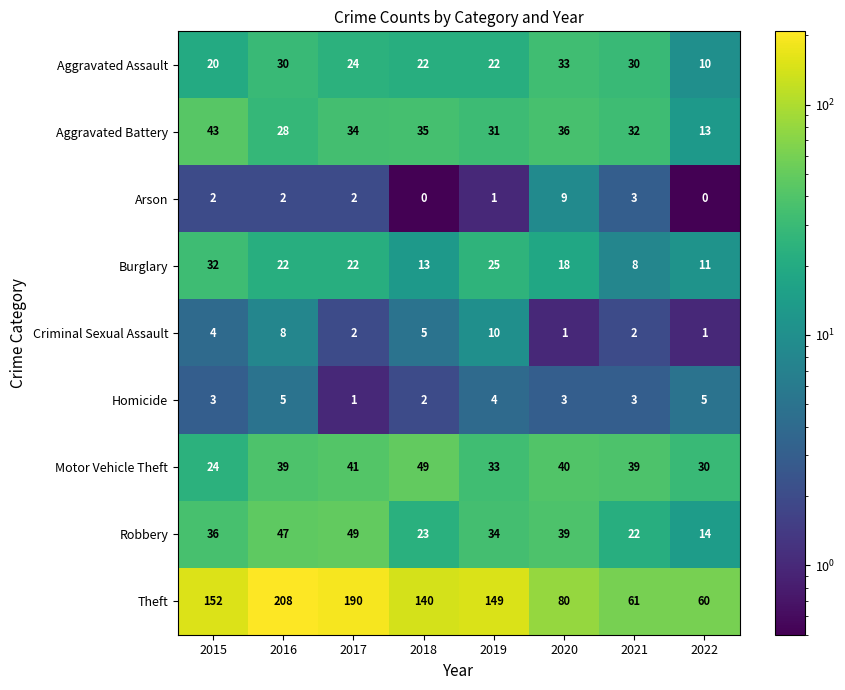

What is the total value across all series at 2016?

389